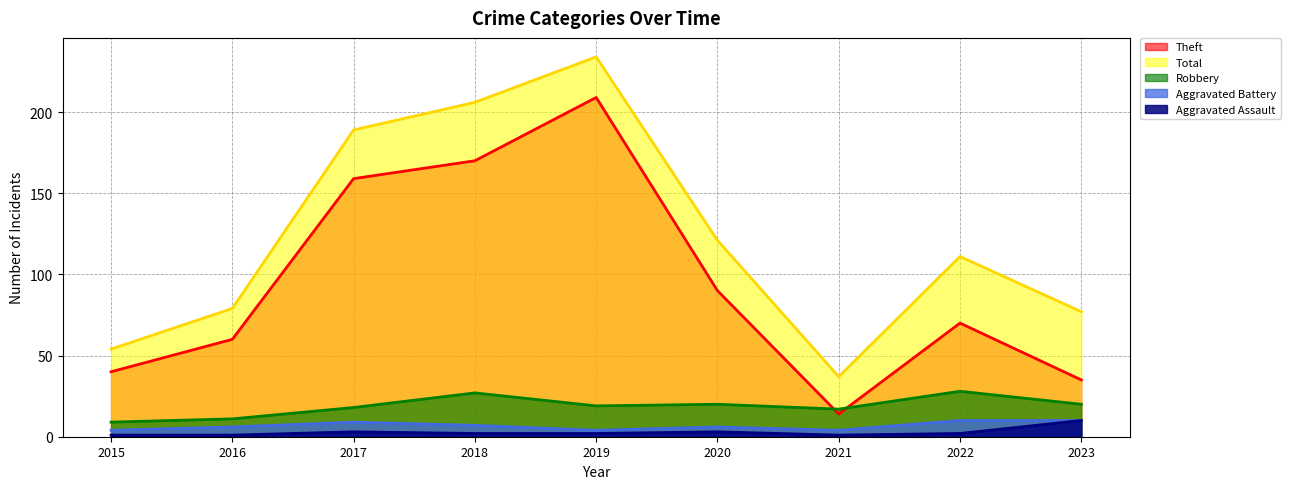

Between 2016 and 2022, which series saw the biggest shift?

Total